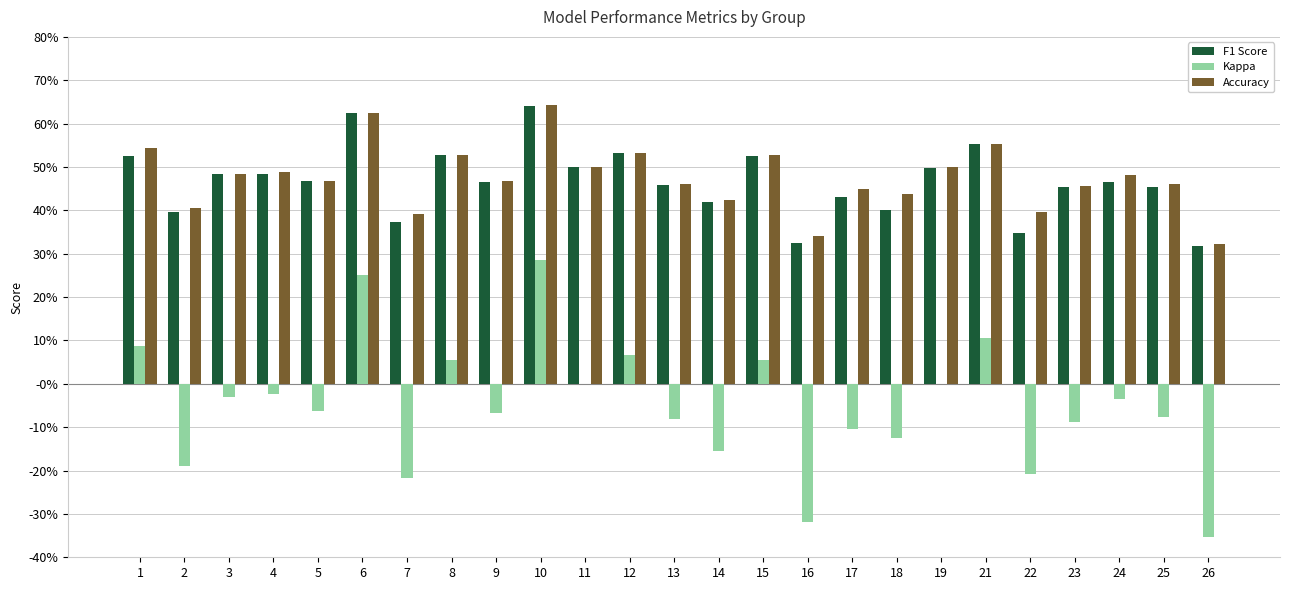

What is the greatest value displayed?

0.6